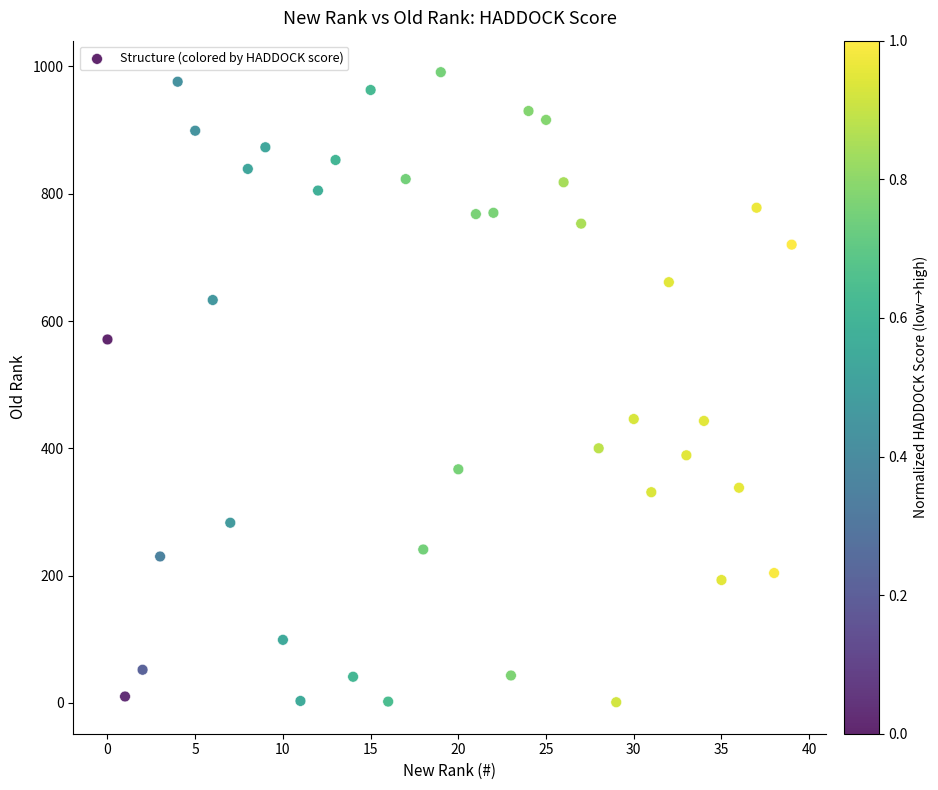

What is the range of Y values (max minus min)?

990